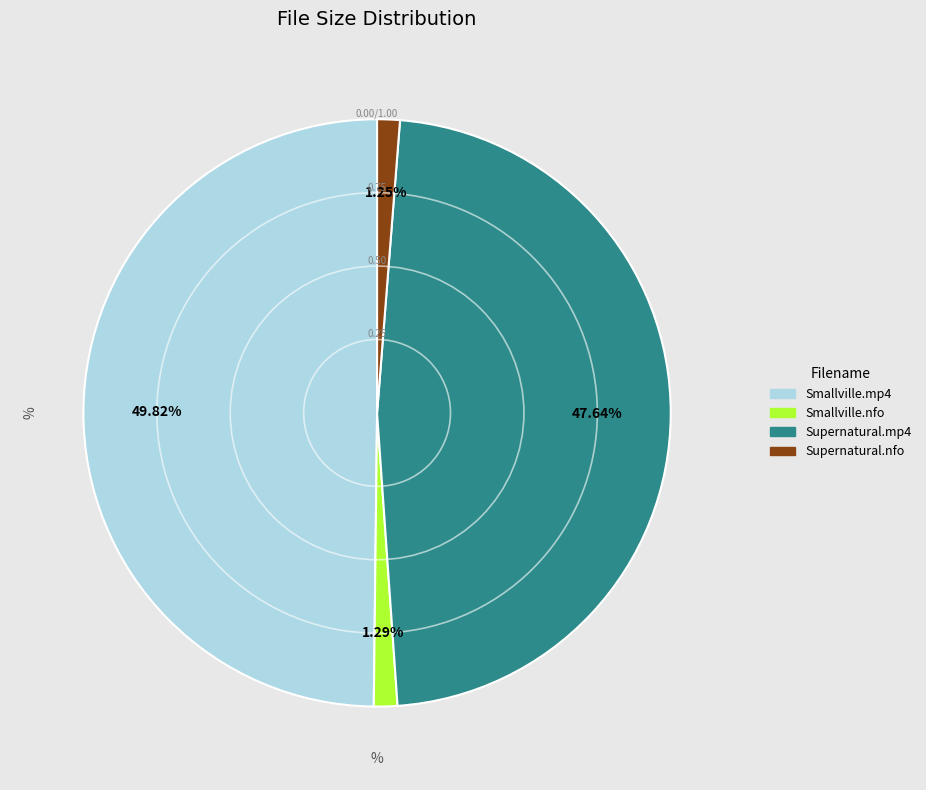

Count the number of slices in the pie.

4